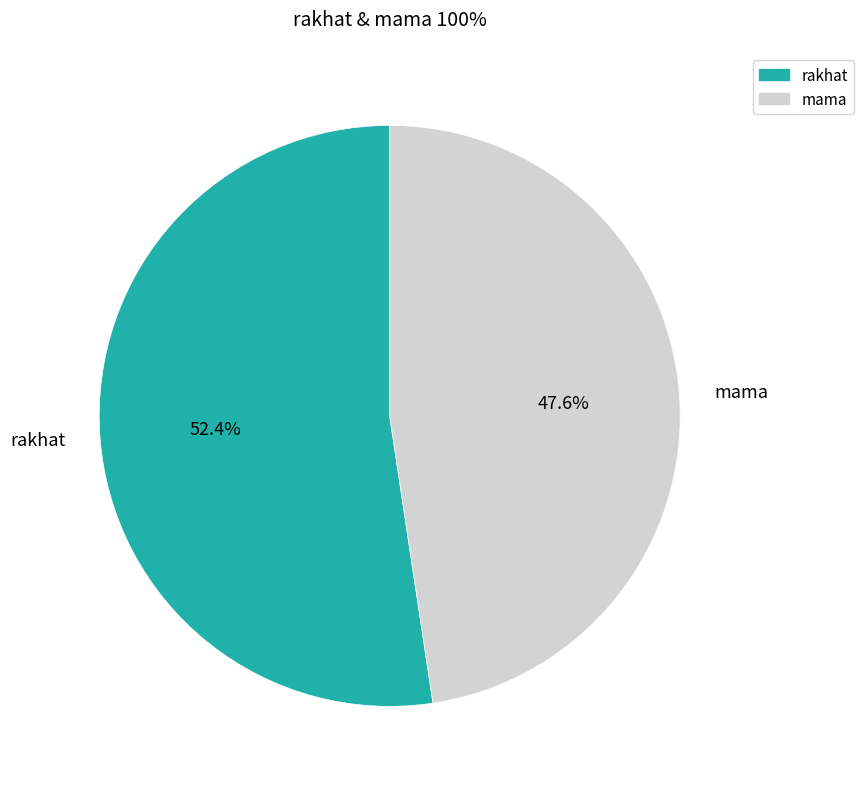

To the nearest percent, what is the difference between the largest and smallest slice percentages?

5%